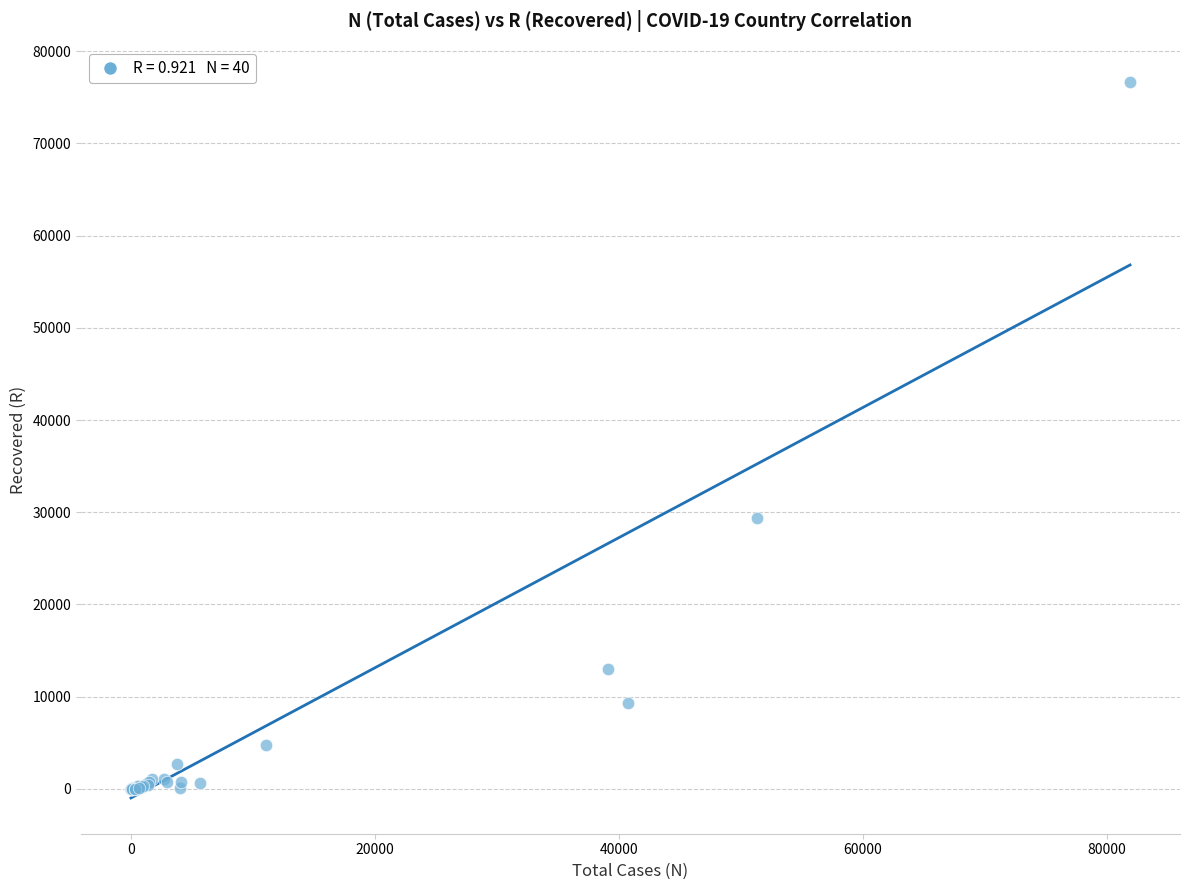

What Y value in the scatter plot is closest to 38322?

29372